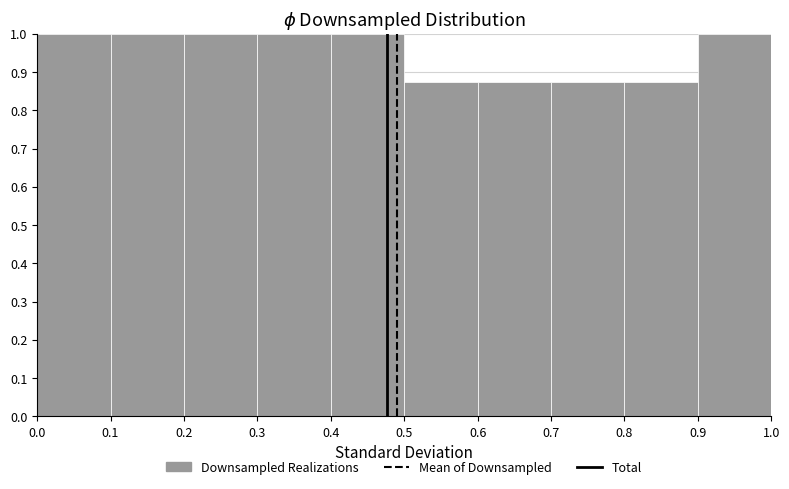

How tall is the bar that spans 0.1 to 0.2 on the x-axis? The values are not printed on the chart, so give them approximately, as read against the axis.

1.00